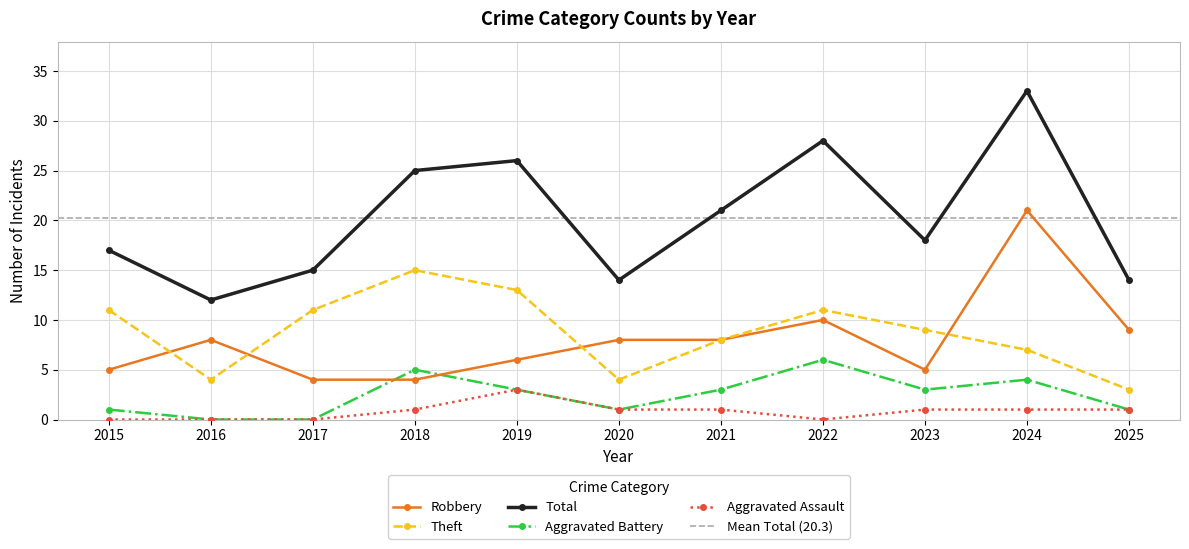

True or false: Aggravated Assault has more than 2 points higher than both neighbors.

False